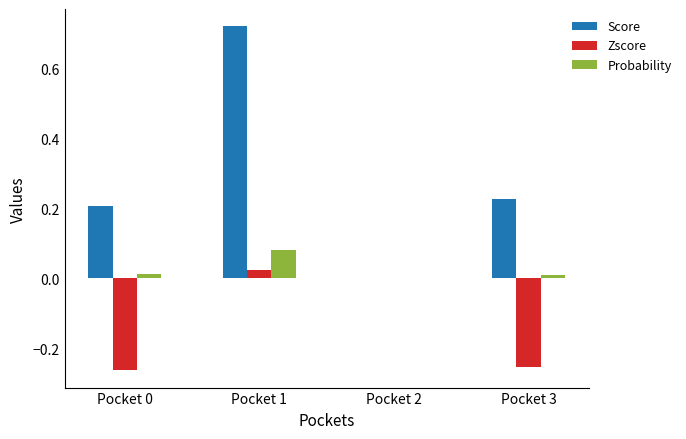

Is it true that Score equals 0.1 at Pocket 0?

False